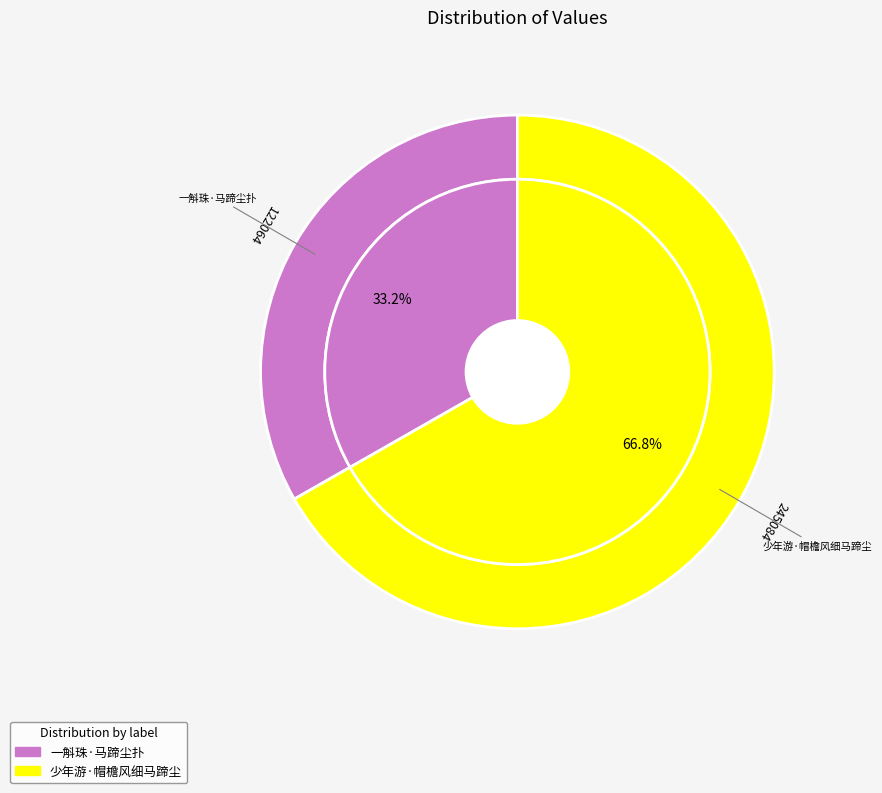

How much of the chart is everything except 少年游·帽檐风细马蹄尘?

33.2%